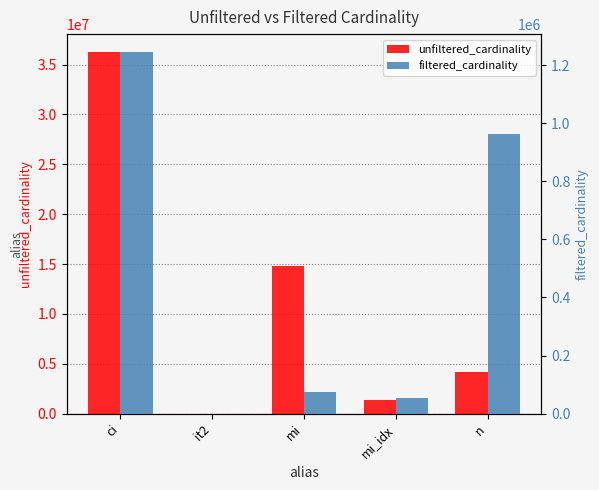

List the labels in order of filtered_cardinality value, largest first.

ci, n, mi, mi_idx, it2